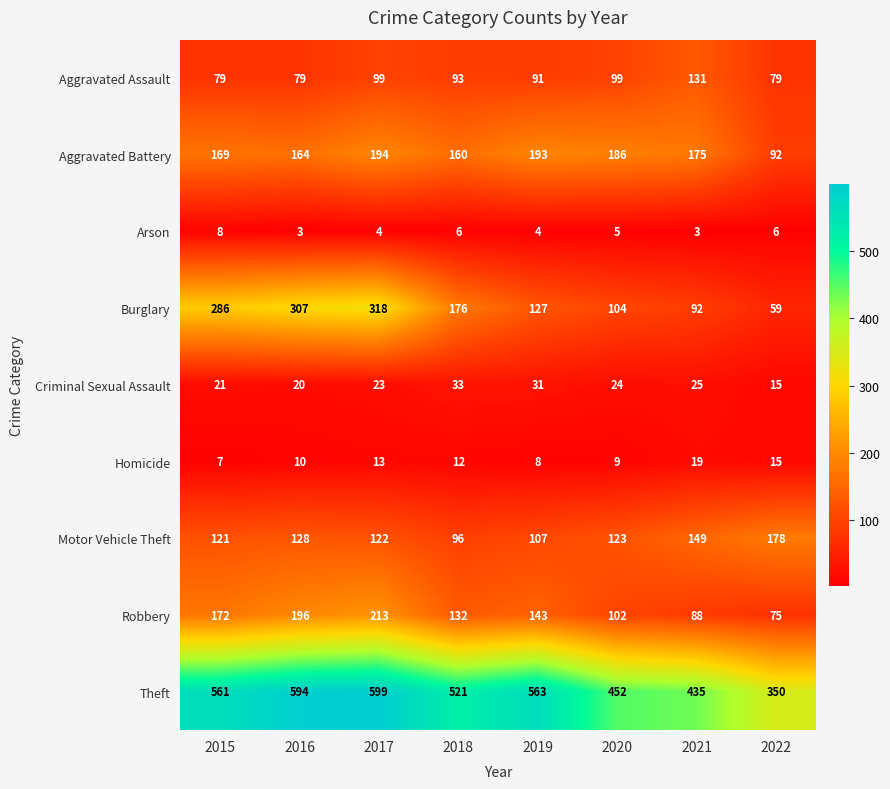

What is the approximate value of Arson at 2016?

3